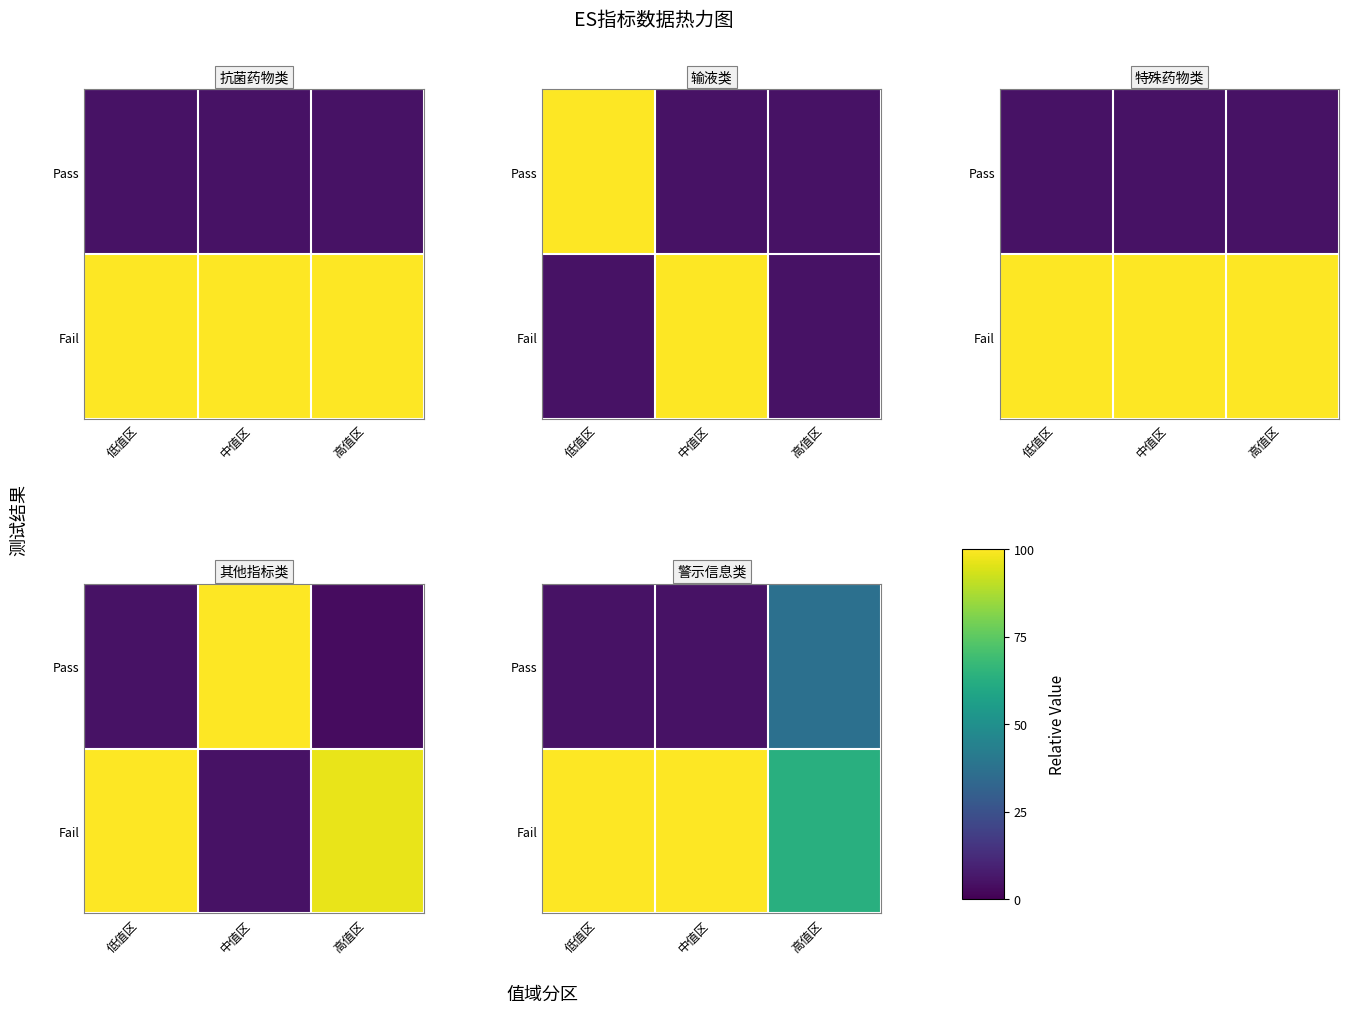

Which series has the largest total across all categories?

Fail